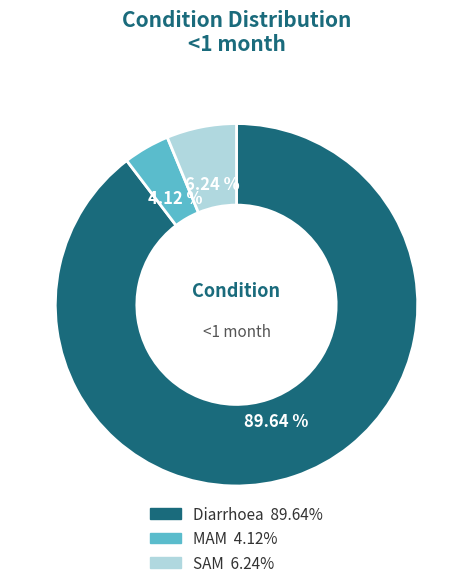

Is Diarrhoea the majority of the pie?

Yes